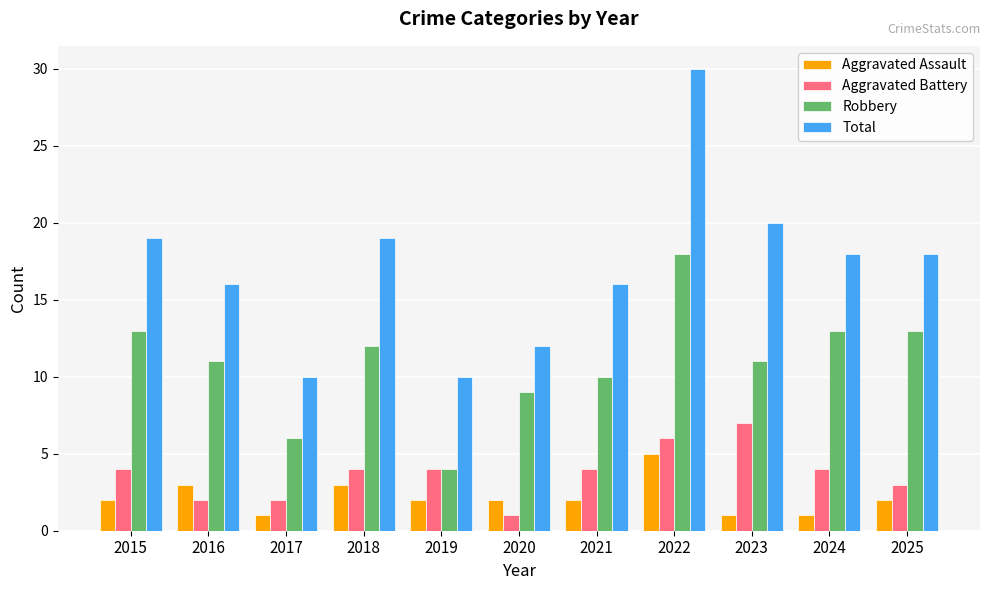

Rank the series by their maximum value, from highest to lowest.

Total, Robbery, Aggravated Battery, Aggravated Assault